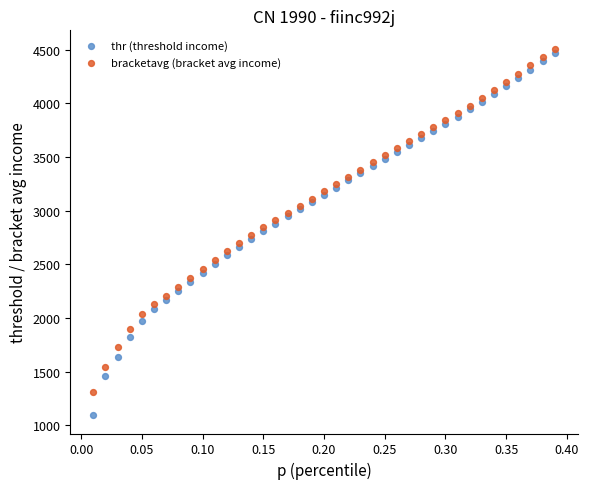

Which series has the widest spread of Y values?

thr (threshold income)